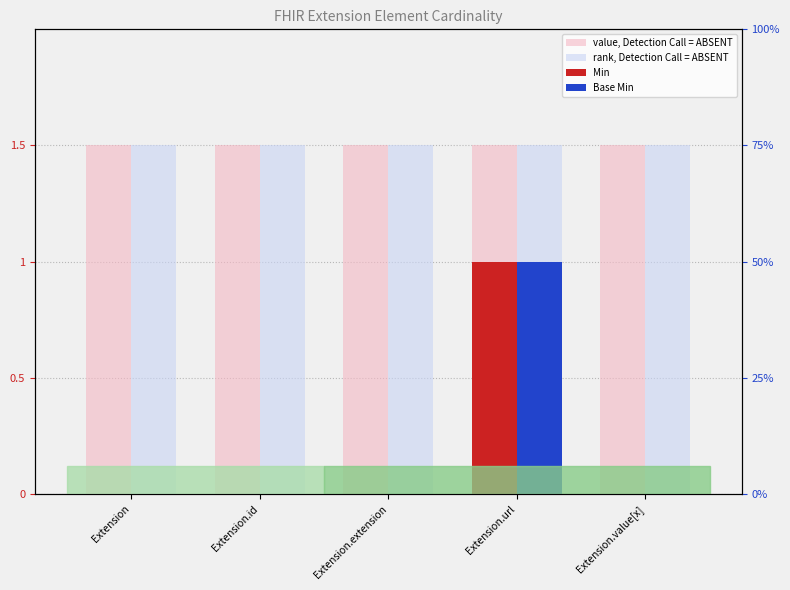

What is the label of the 2nd bar from the left?

Extension.id